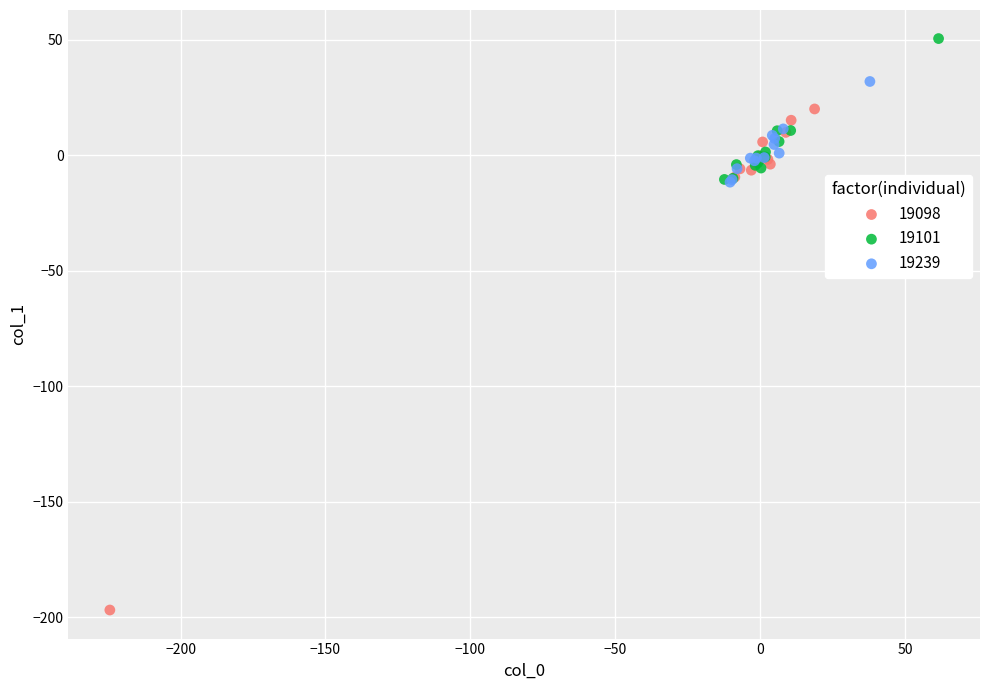

What are all the series names shown in the legend?

19098, 19101, 19239